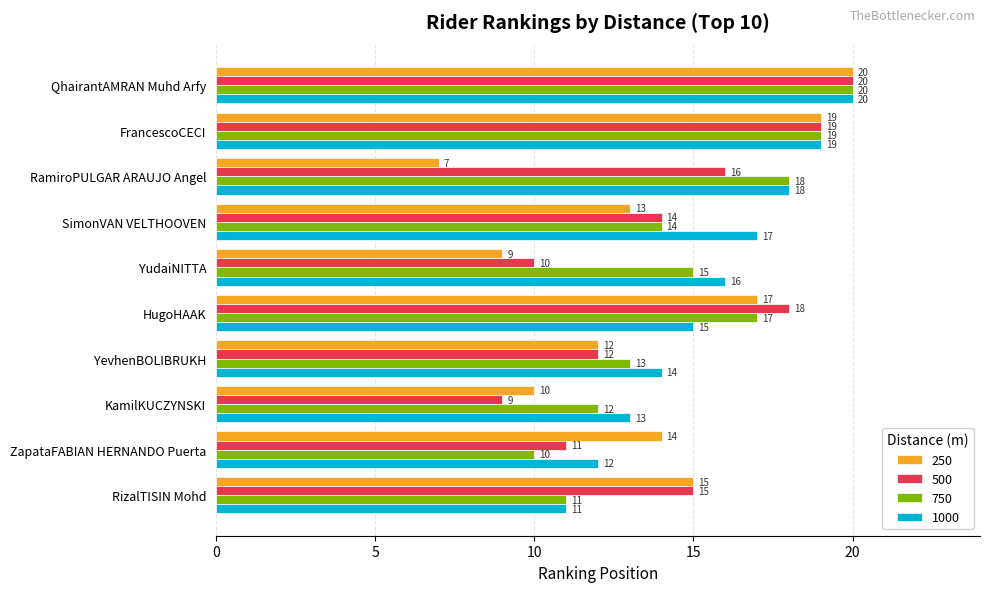

Read the 1000 value at HugoHAAK.

15